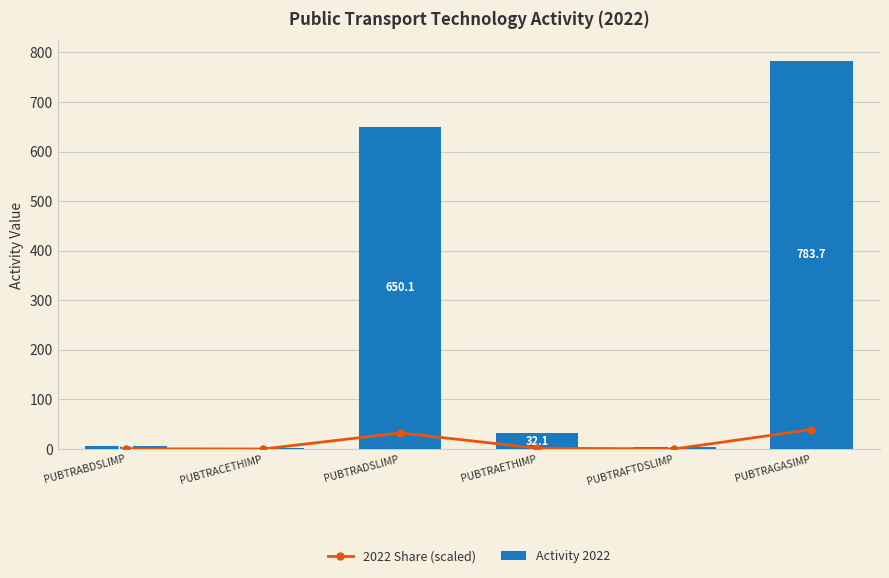

Between PUBTRACETHIMP and PUBTRAGASIMP, which series saw the biggest shift?

Activity 2022